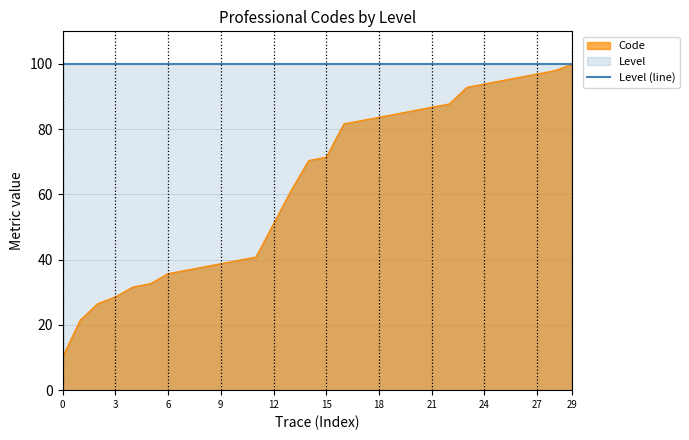

Which series has the largest range (max minus min)?

Code